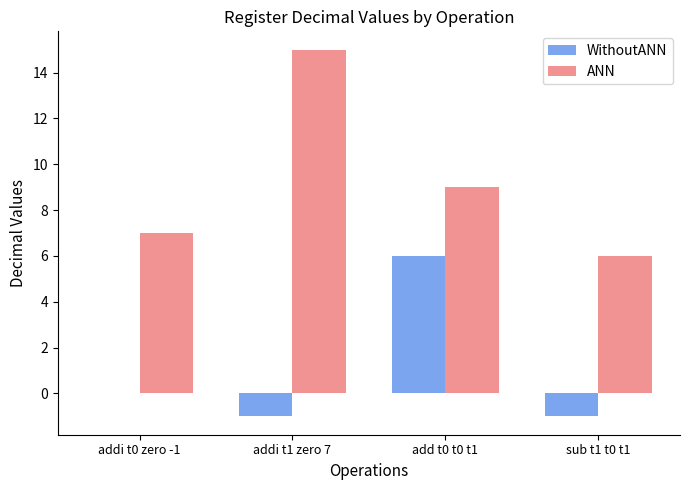

The ANN series shows 10 at addi t0 zero -1. True or false?

False